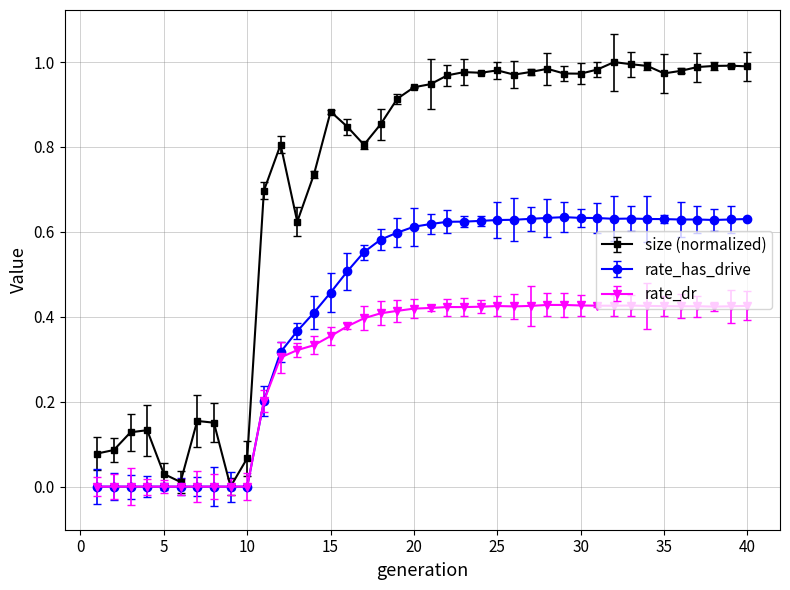

What are all the series names shown in the legend?

size (normalized), rate_has_drive, rate_dr